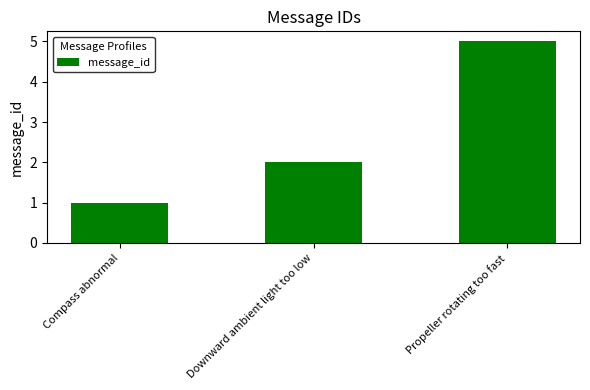

What is the ratio of the value at Compass abnormal to the value at Downward ambient light too low?

0.5